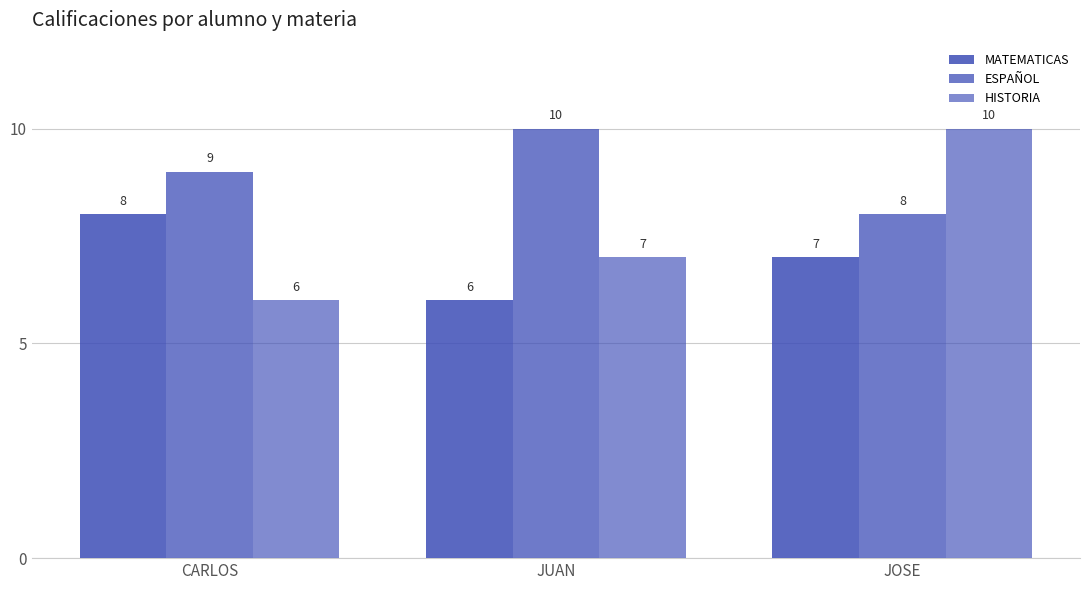

What is the difference between the highest and lowest values at JOSE?

3